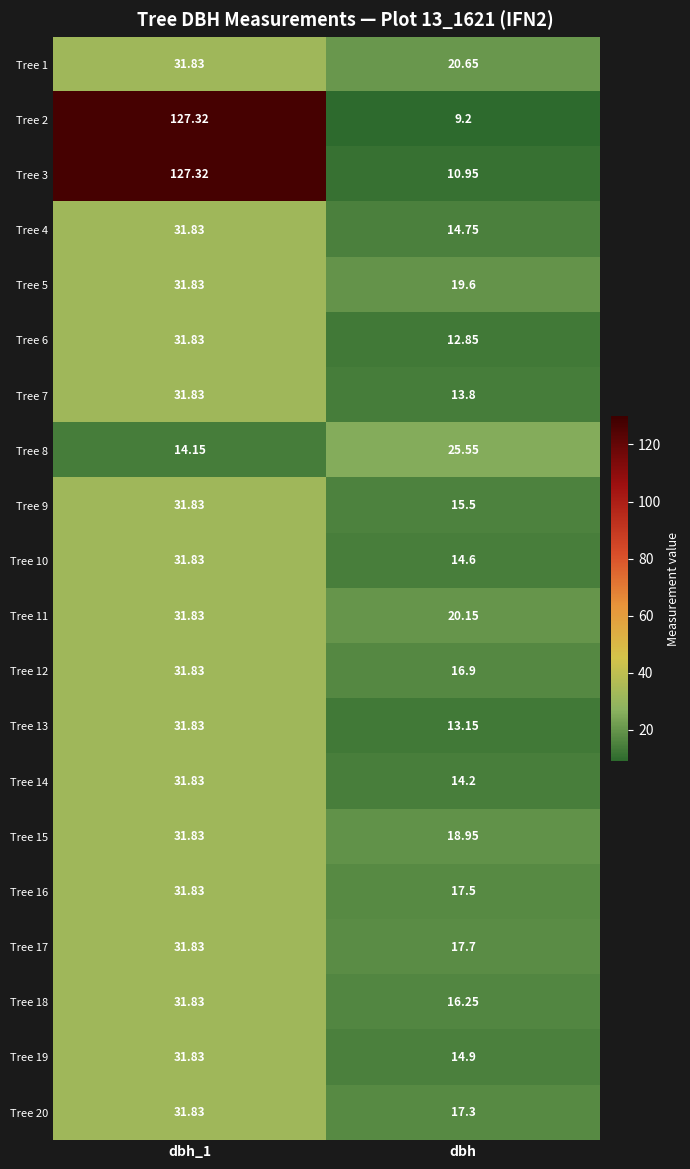

At how many categories does at least one series exceed 119?

1